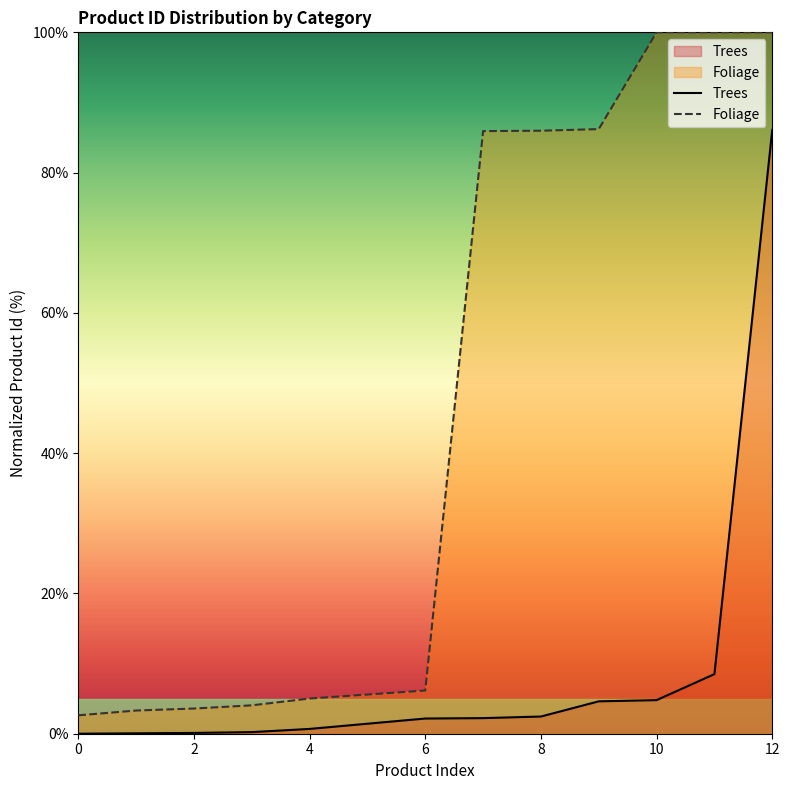

Rank the series at 8 from highest to lowest value.

Foliage, Trees